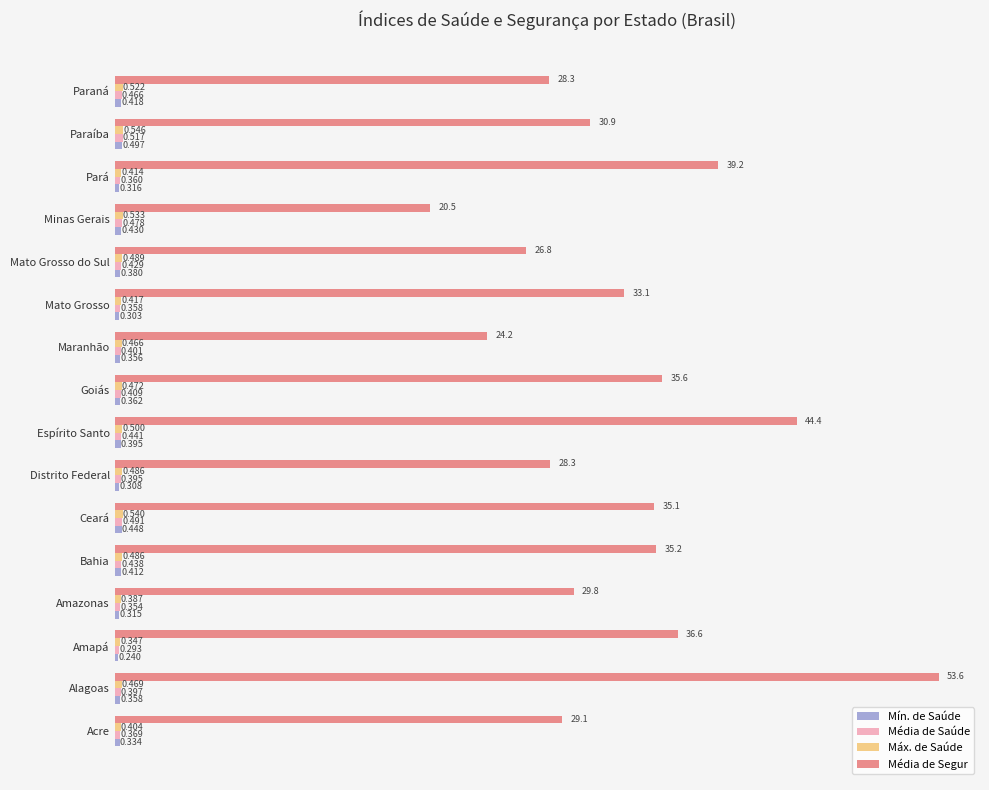

Which series has the largest total across all categories?

Média de Segur